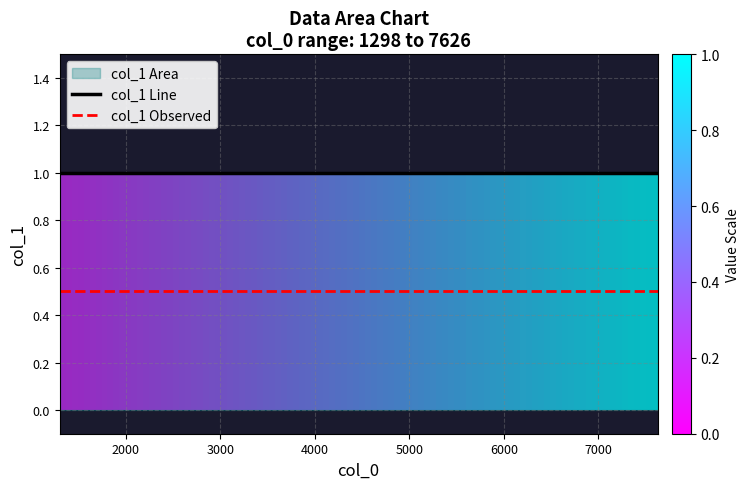

True or false: col_1 Line and col_1 Observed cross at least once.

False